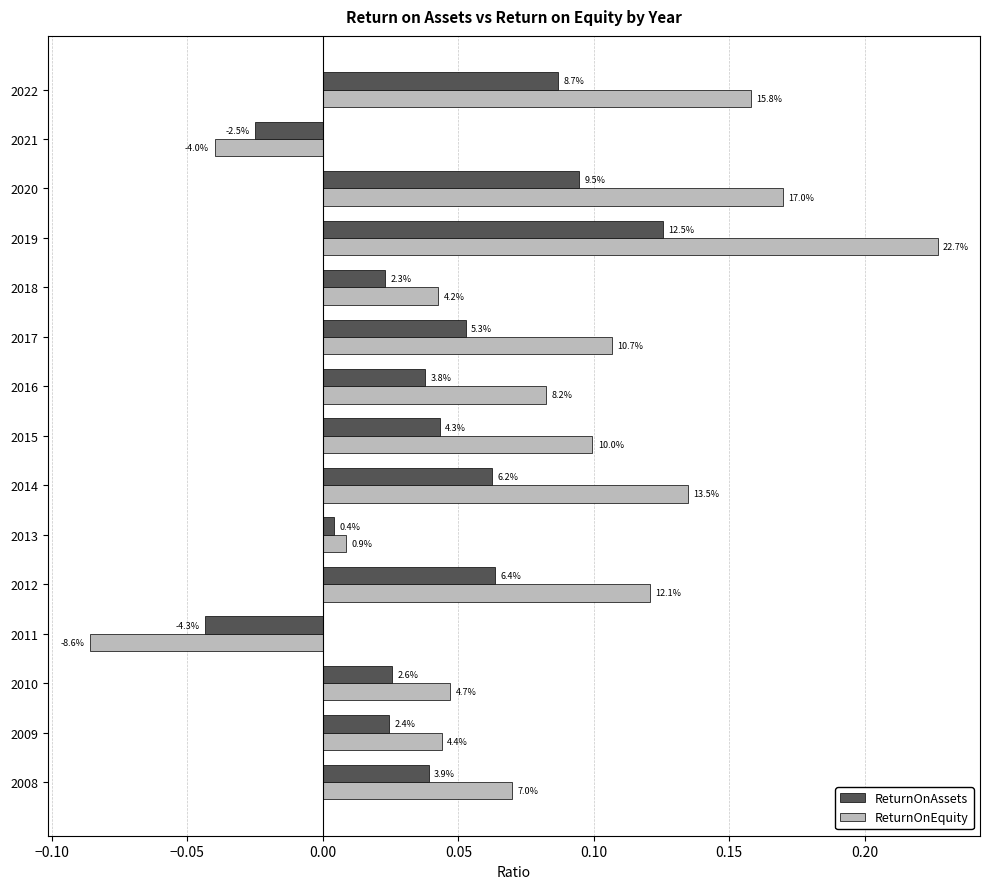

What are all the series names shown in the legend?

ReturnOnAssets, ReturnOnEquity